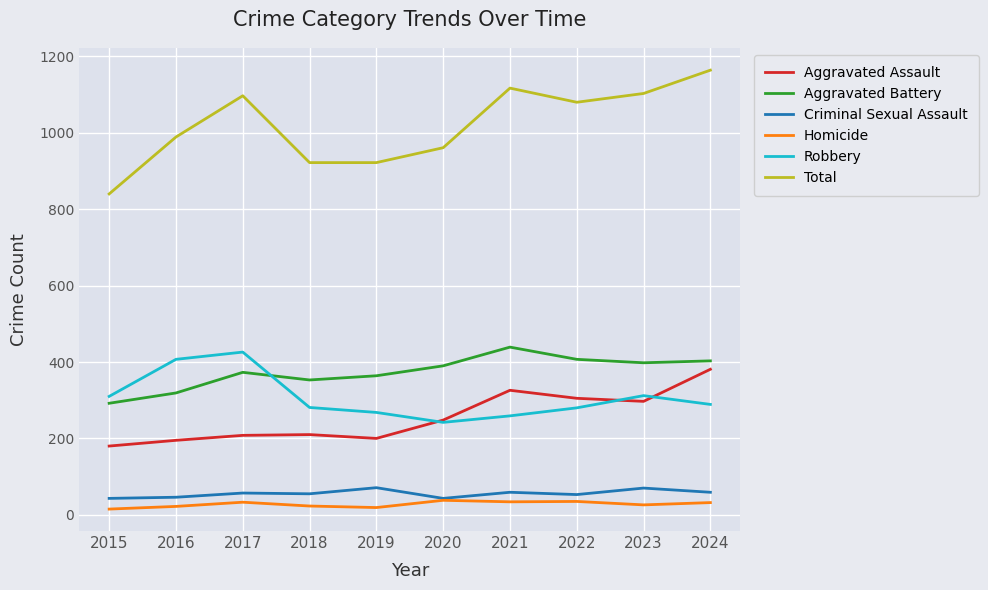

At which category is the sum across all series the highest?

2024